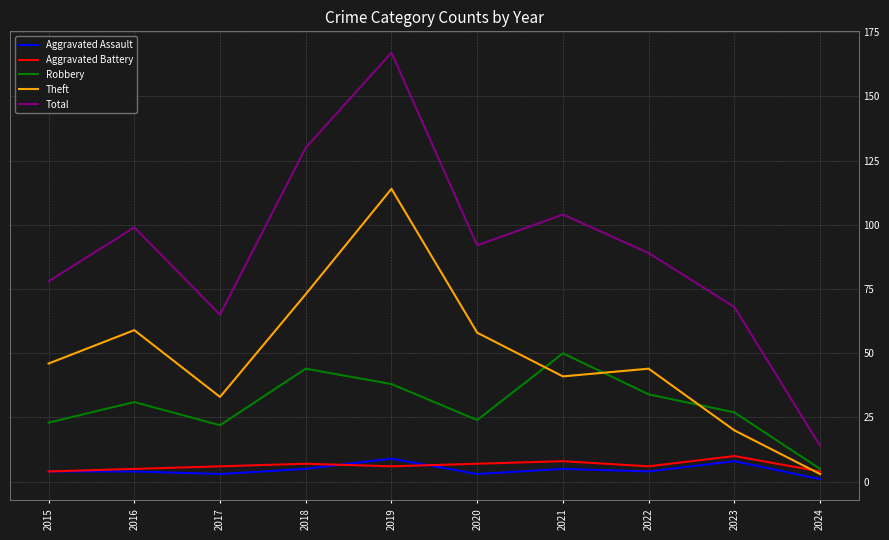

At which category is the sum across all series the highest?

2019